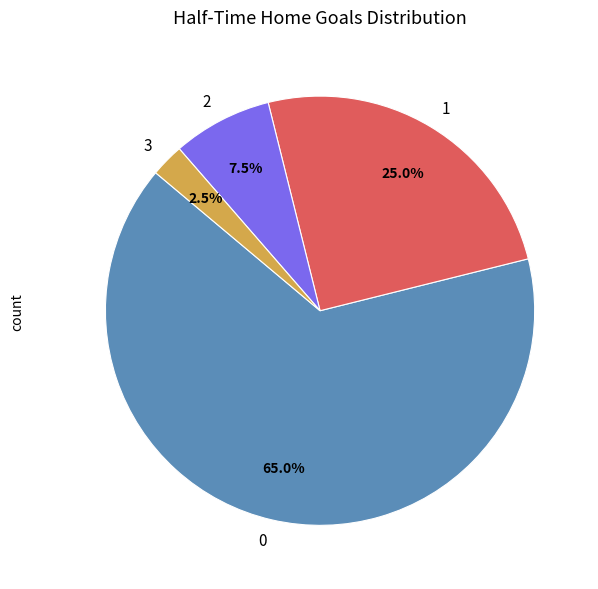

How much of the chart is everything except 2?

92.5%